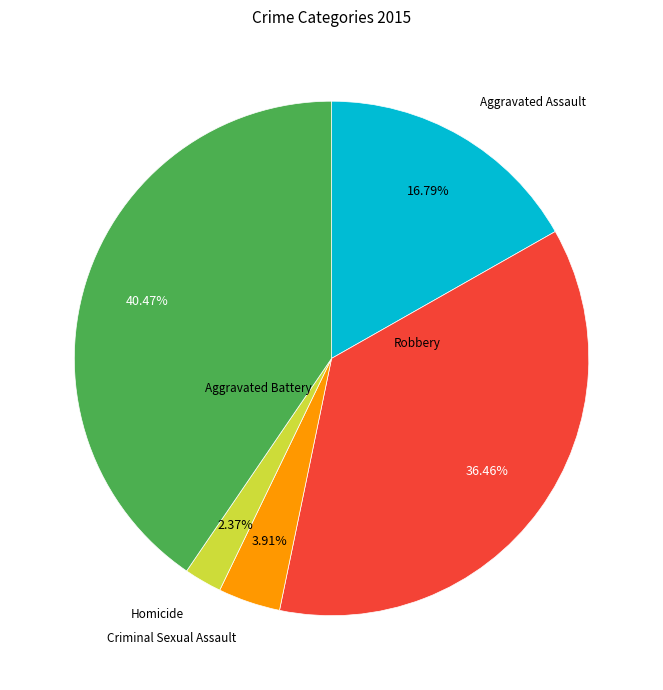

How many segments does this pie chart have?

5